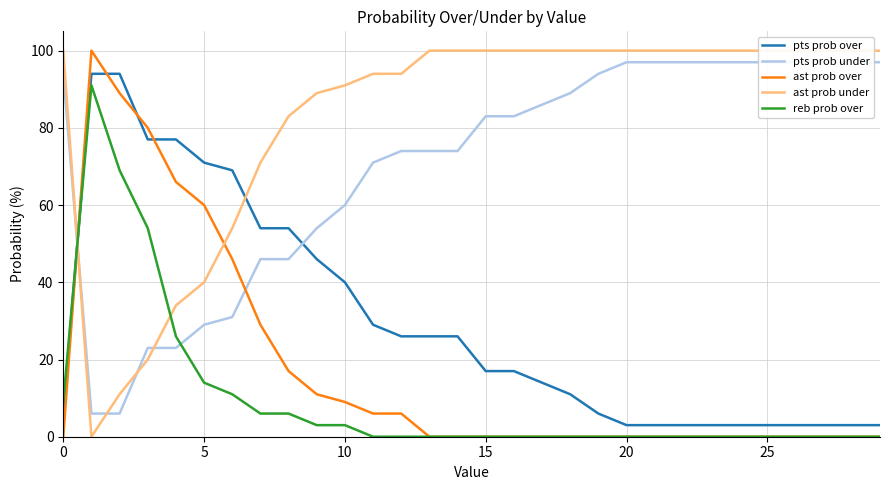

How many series are shown in this chart?

5